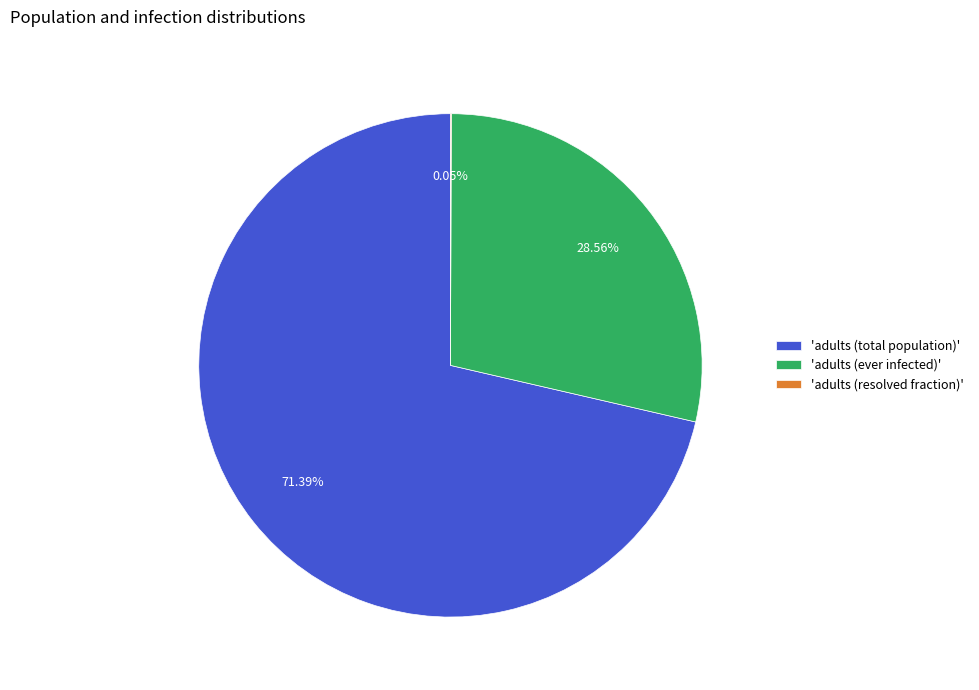

Which slice is the largest?

'adults (total population)'